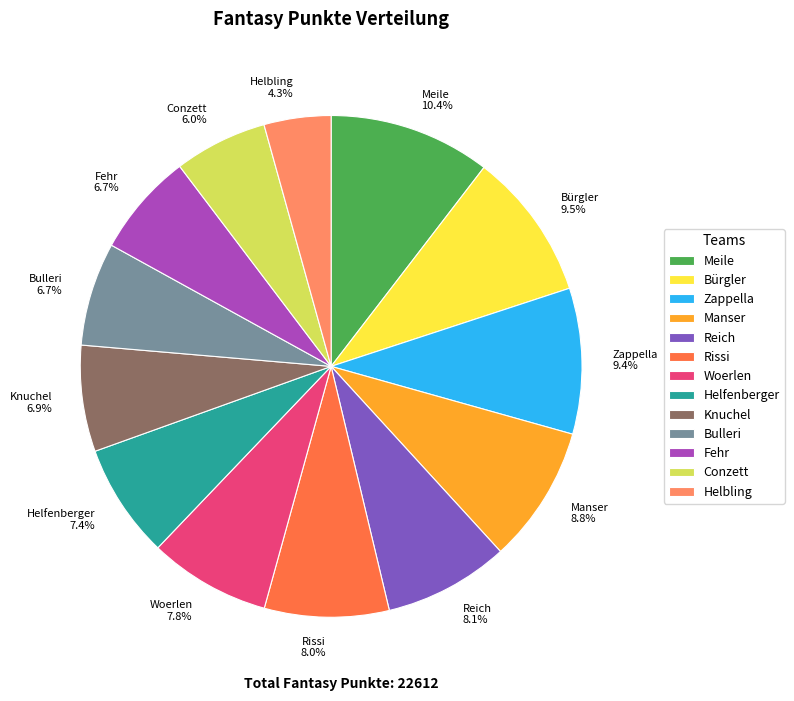

Which category has the smallest portion of the pie?

Helbling